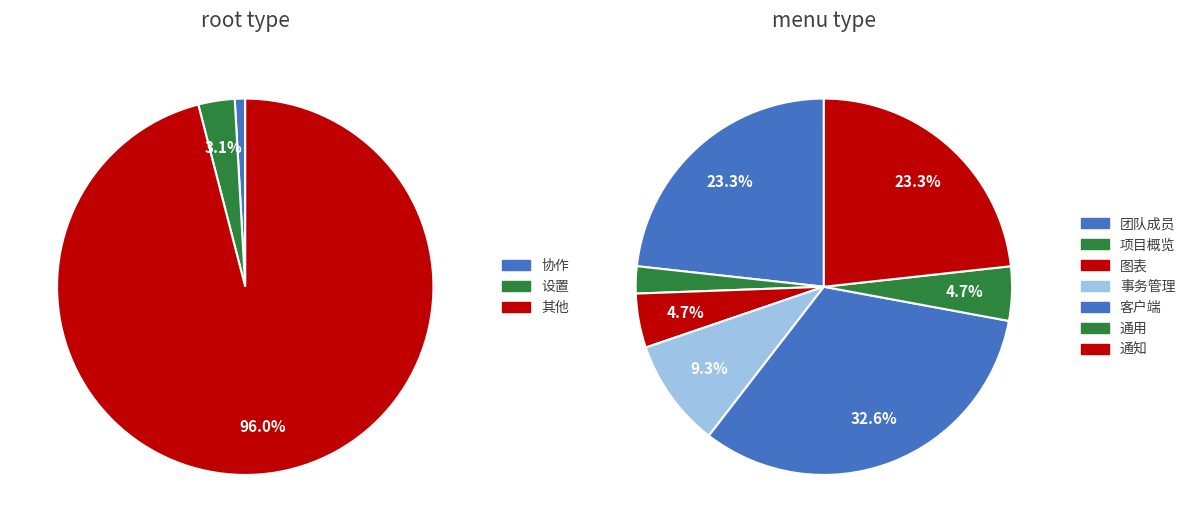

Does any single category account for the majority?

No